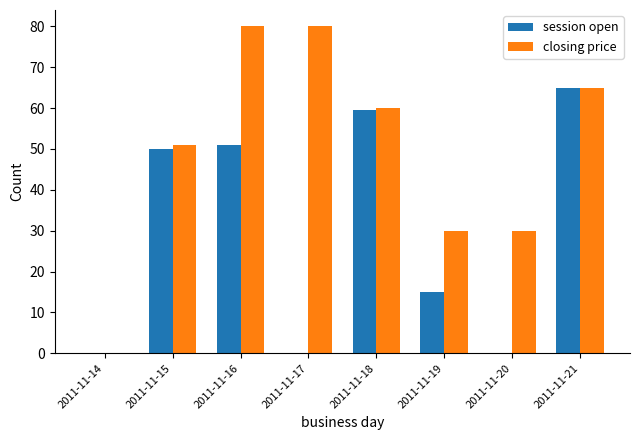

Between 2011-11-18 and 2011-11-19, which series saw the biggest shift?

session open